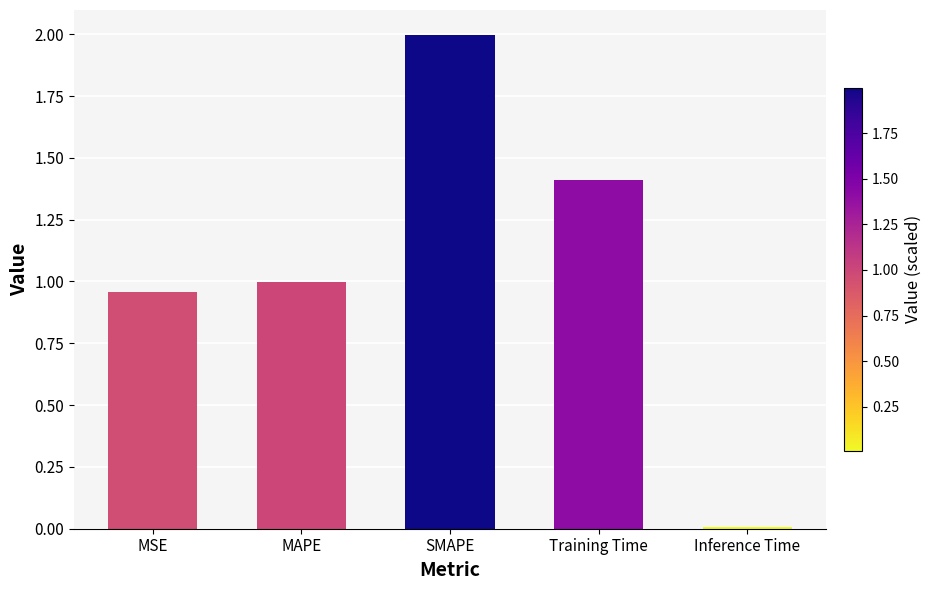

What is the difference between the maximum and minimum values?

2.0